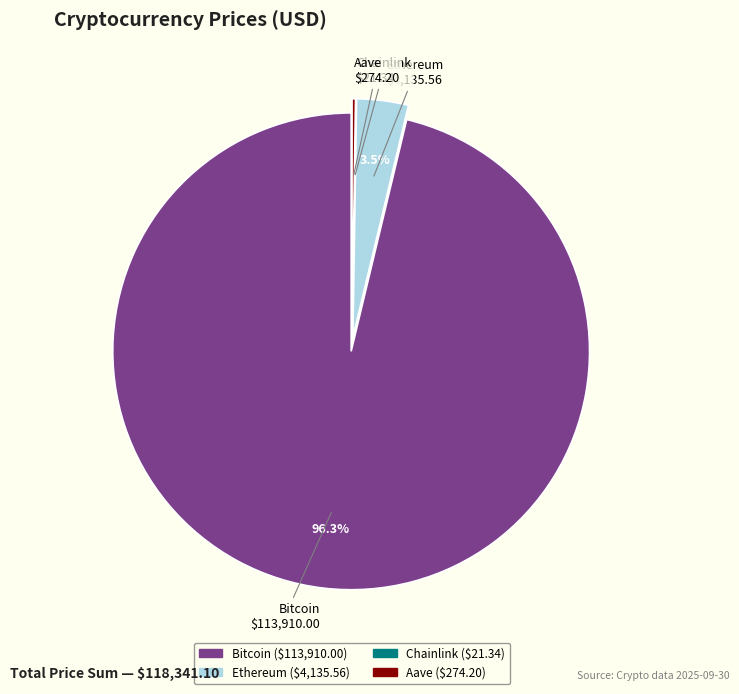

To the nearest percent, what is the average slice percentage?

25%